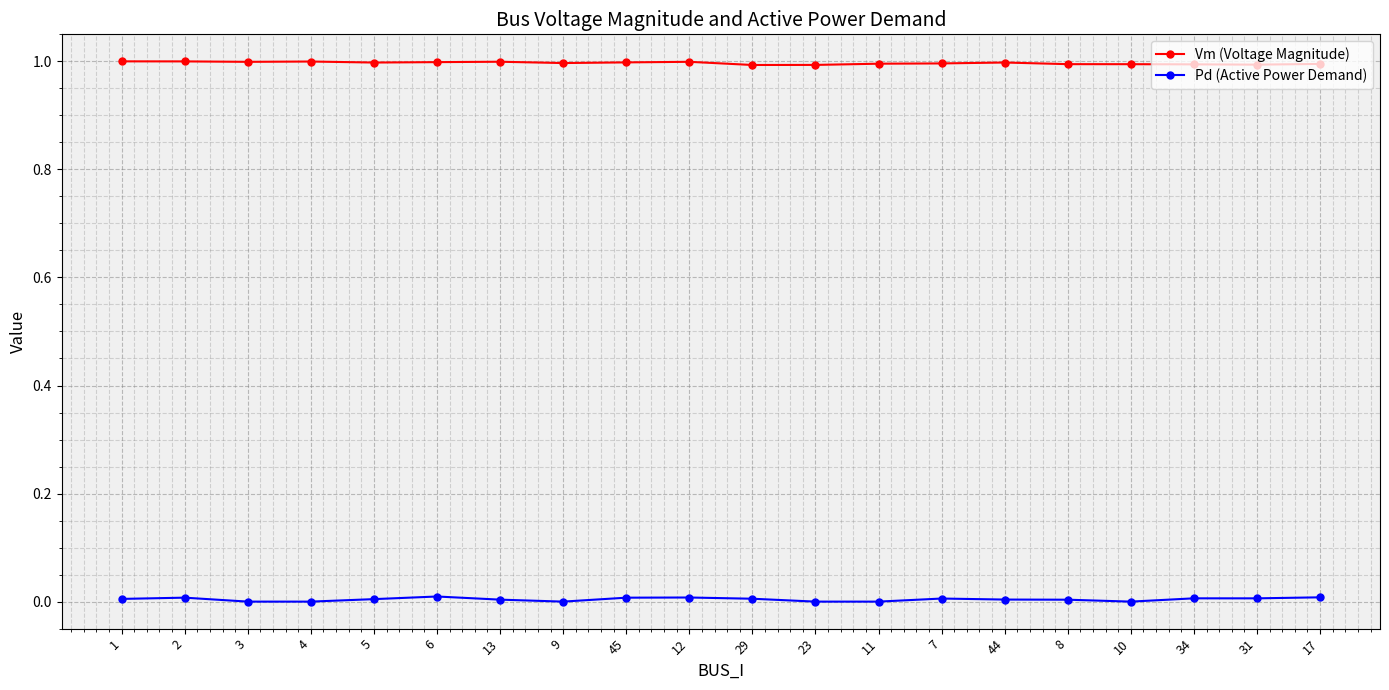

Count the Pd (Active Power Demand) values in the range 0 to 1.

20